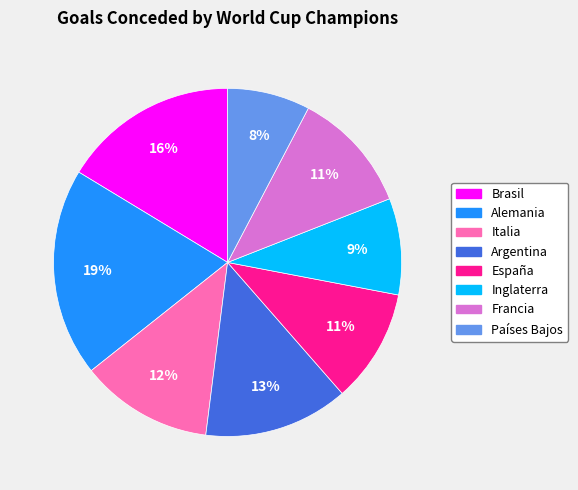

Which category has the biggest portion of the pie?

Alemania